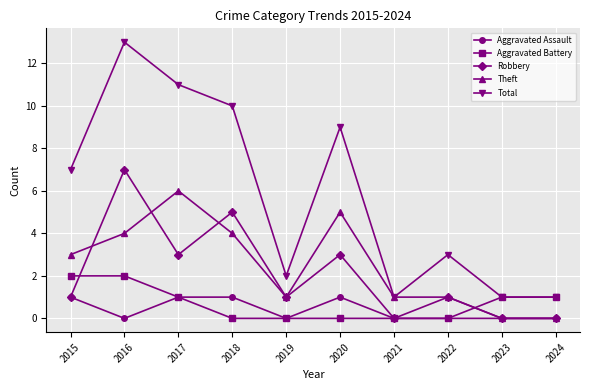

True or false: Aggravated Battery and Theft intersect in this chart.

True